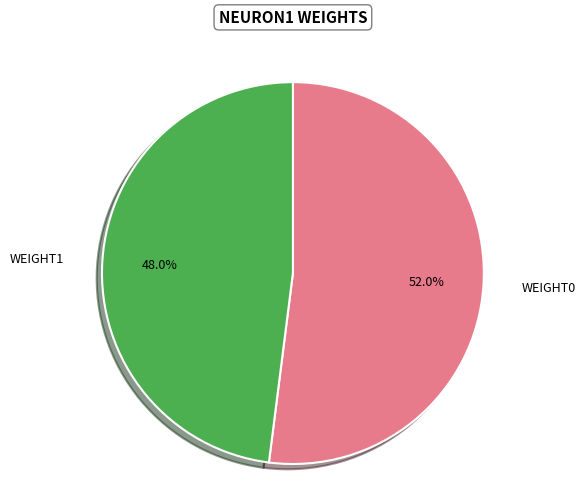

Does any single category account for the majority?

Yes